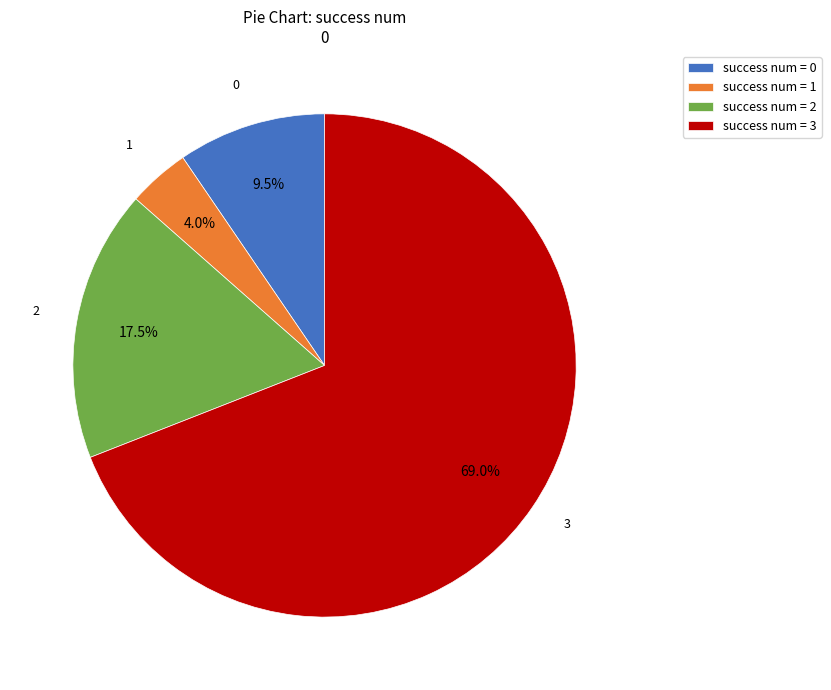

Which has a higher value, success num = 0 or success num = 2?

success num = 2